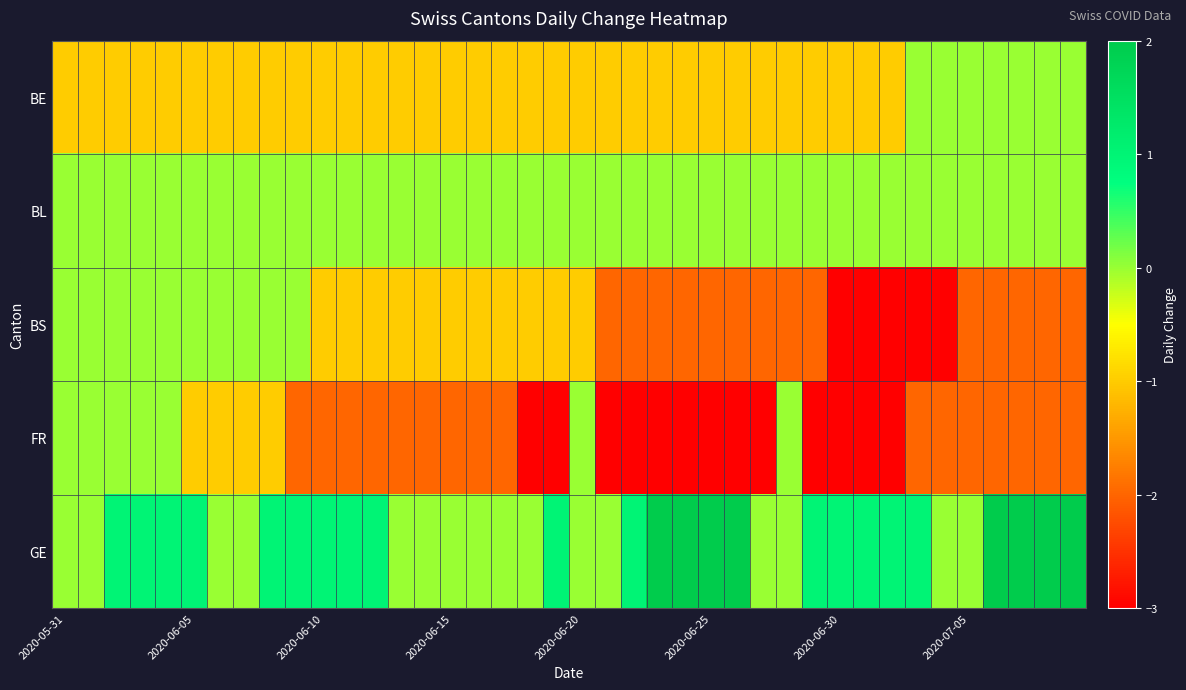

Which category has the highest value across all series?

23